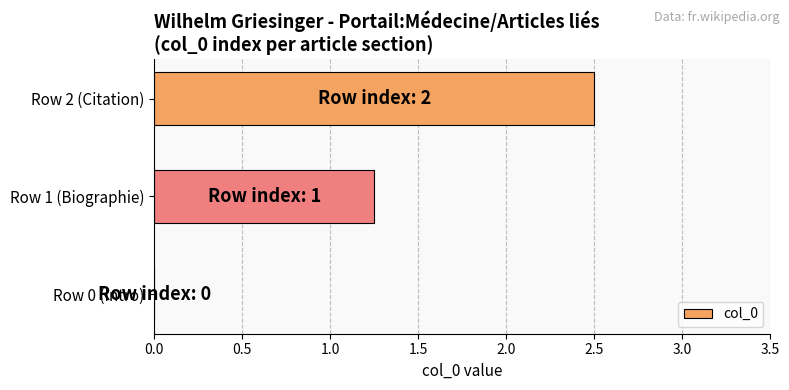

Are the bars grouped side by side (vs. stacked)?

No